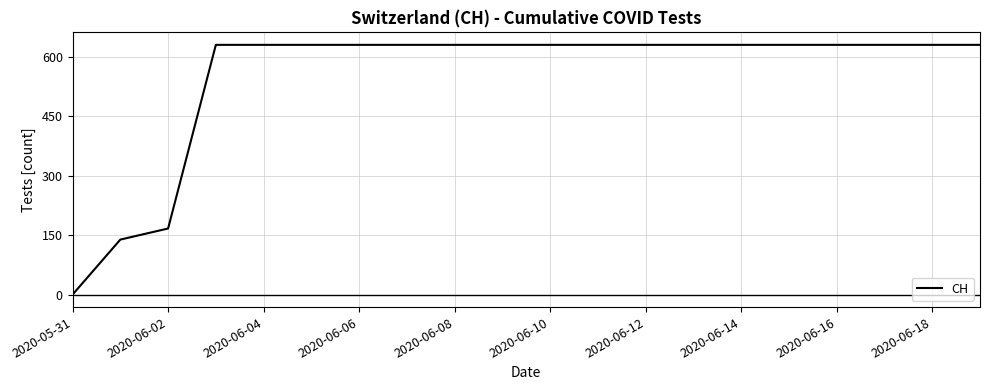

What is the difference between the maximum and minimum values?

631